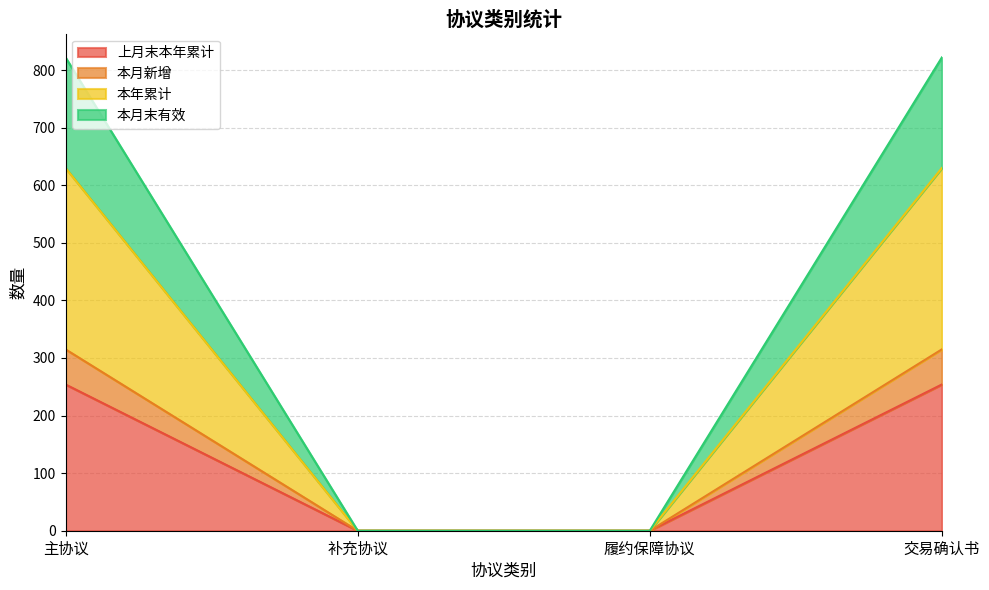

Reading right to left, transcribe all the data shown in this chart.

上月末本年累计: 254	0	0	254
本月新增: 315	0	0	315
本年累计: 630	0	0	630
本月末有效: 822	0	0	822